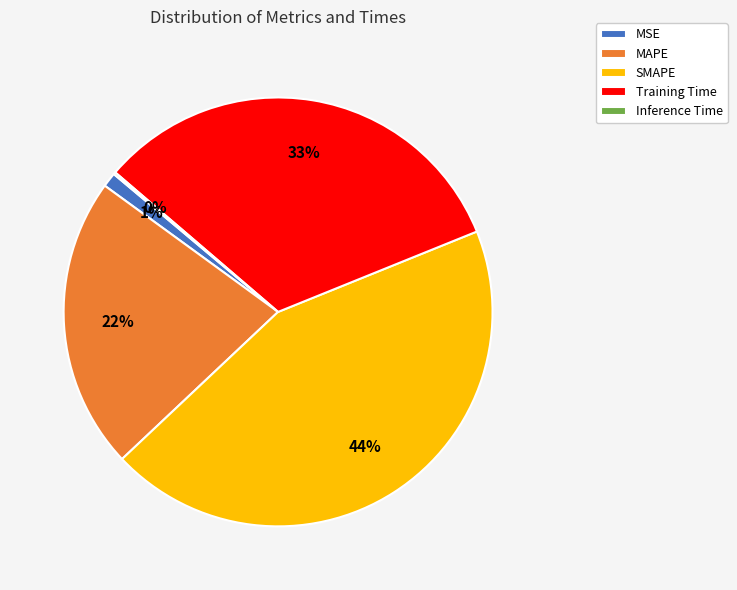

The MSE slice represents 9% of the pie. True or false?

False